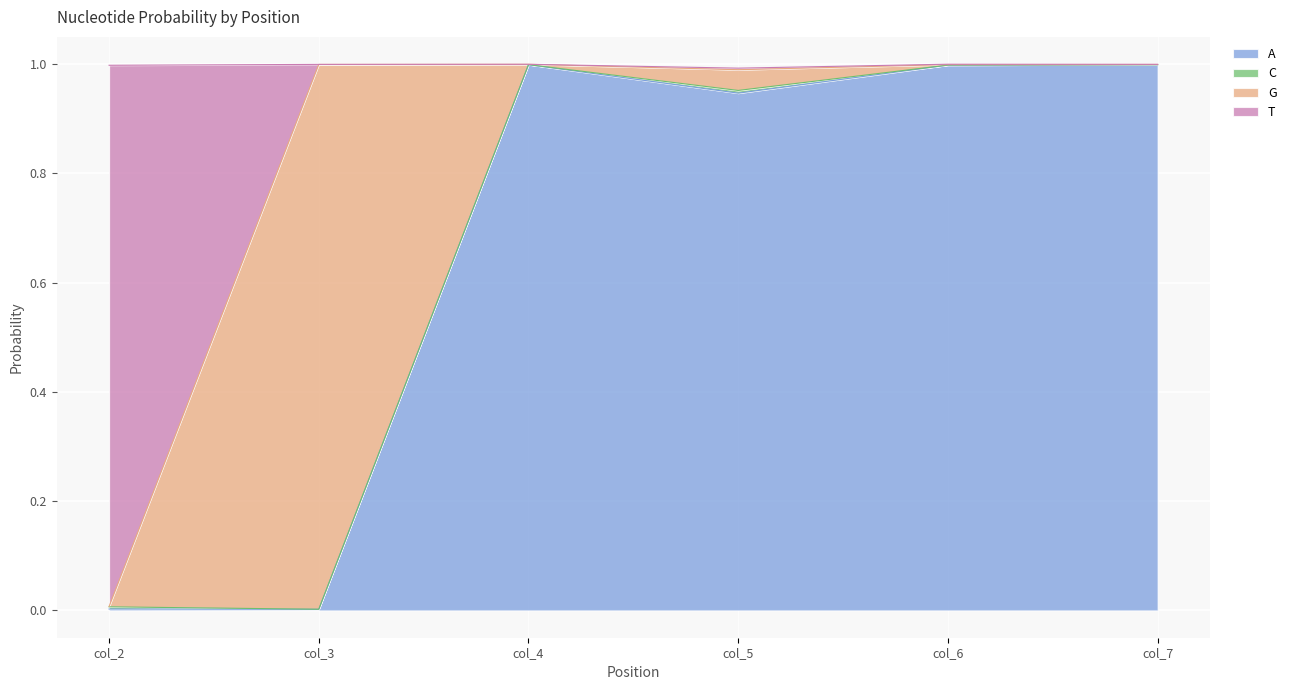

Which series has the widest spread of values?

A